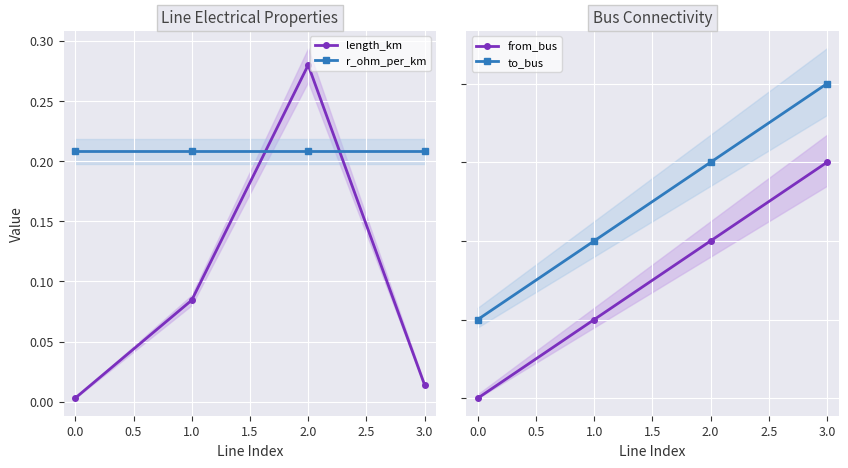

How many times do length_km and r_ohm_per_km cross each other?

2